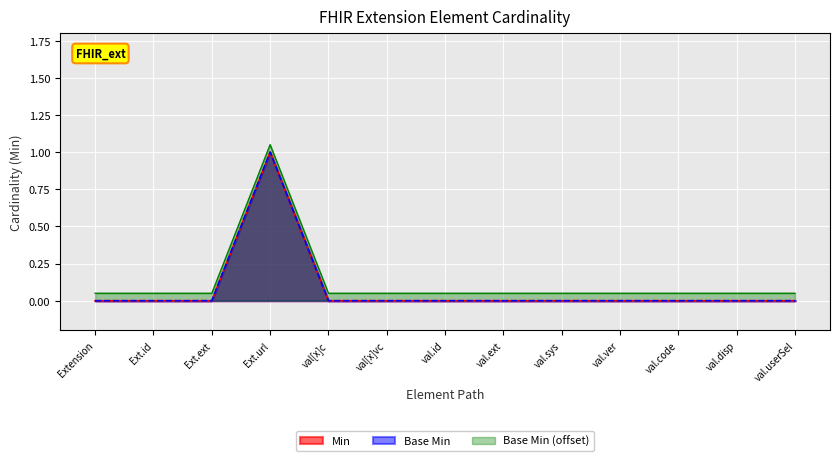

In Min, how many points are higher than both neighbors (excluding endpoints)?

1